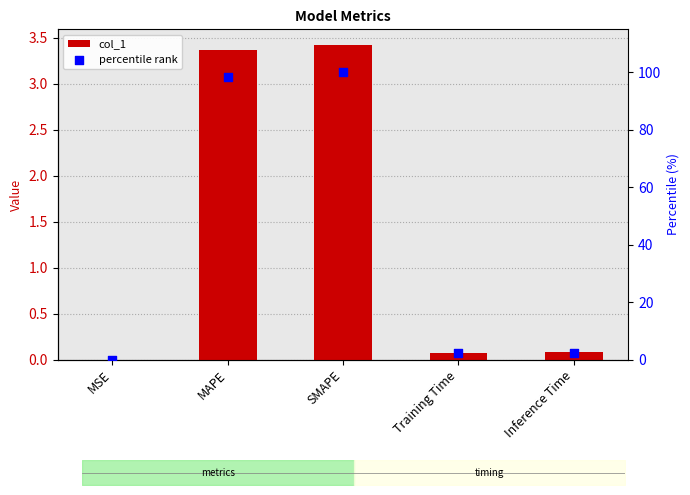

At which category is the sum across all series the highest?

SMAPE